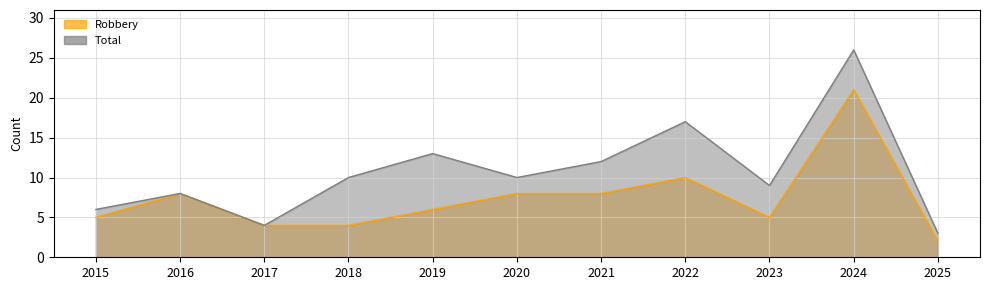

What is the value of the Robbery point at the 1st from the left?

5